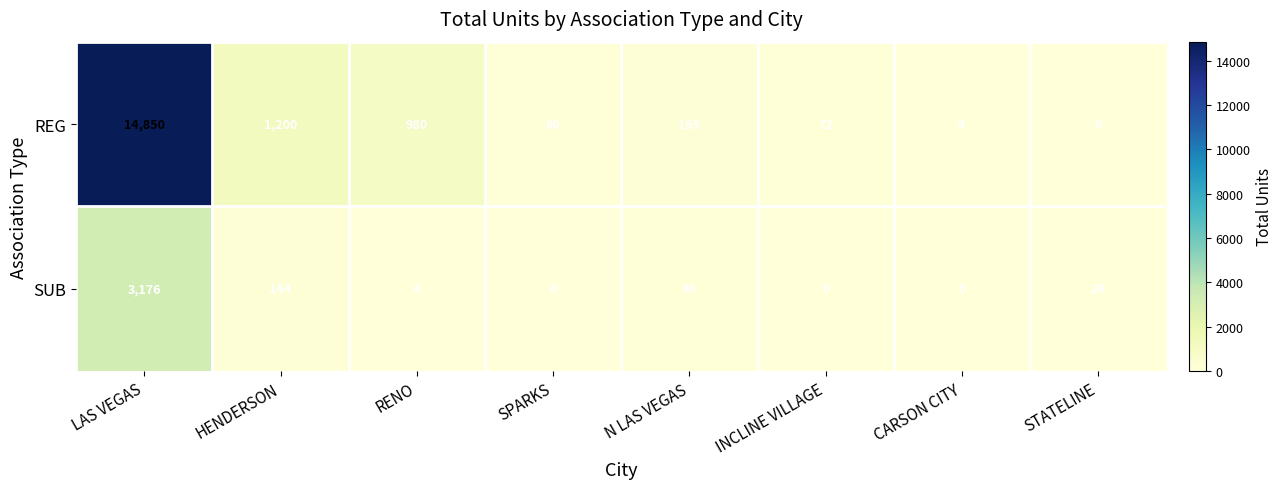

What is the maximum value shown in the chart?

14850